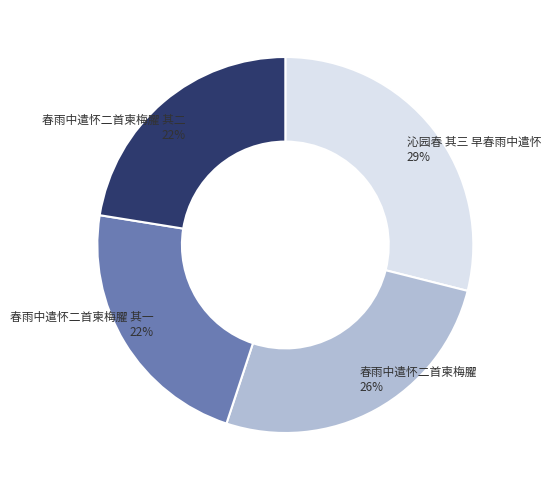

Is there a majority slice in this chart?

No